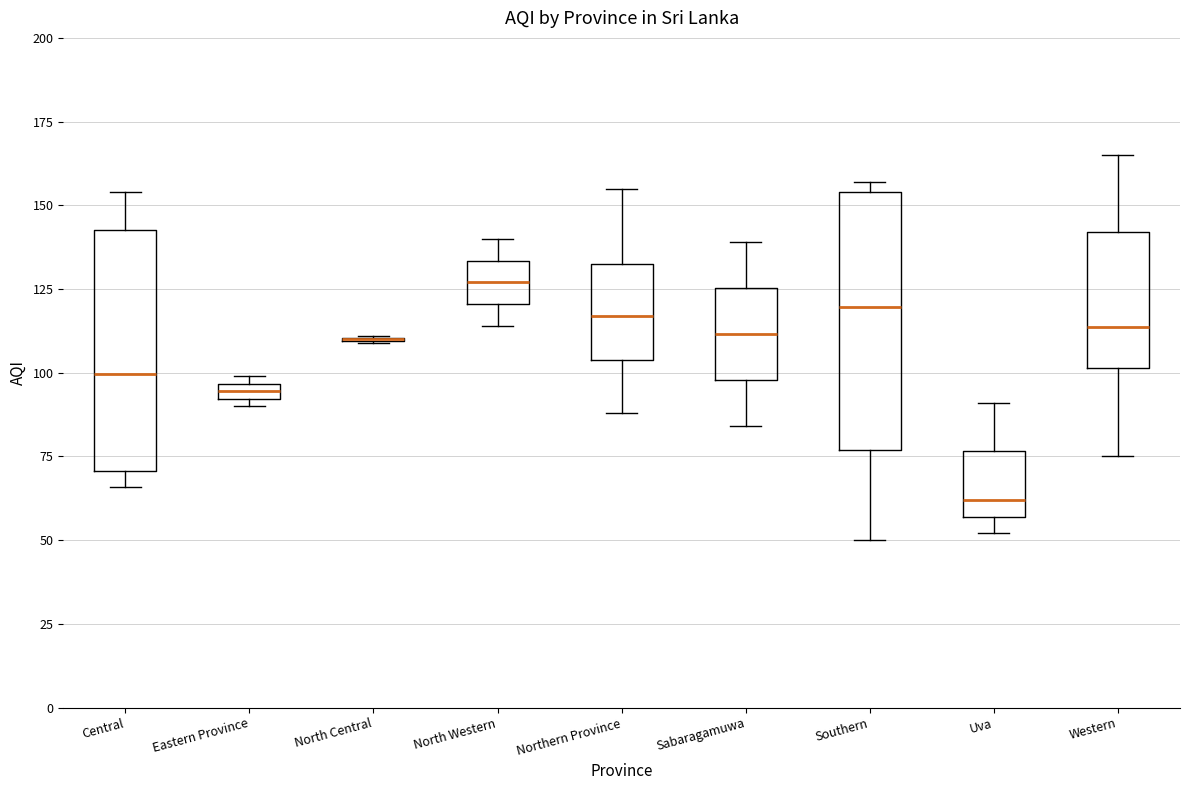

Where does the lower whisker of the box for Sabaragamuwa end on the y-axis? The values are not printed on the chart, so give them approximately, as read against the axis.

85